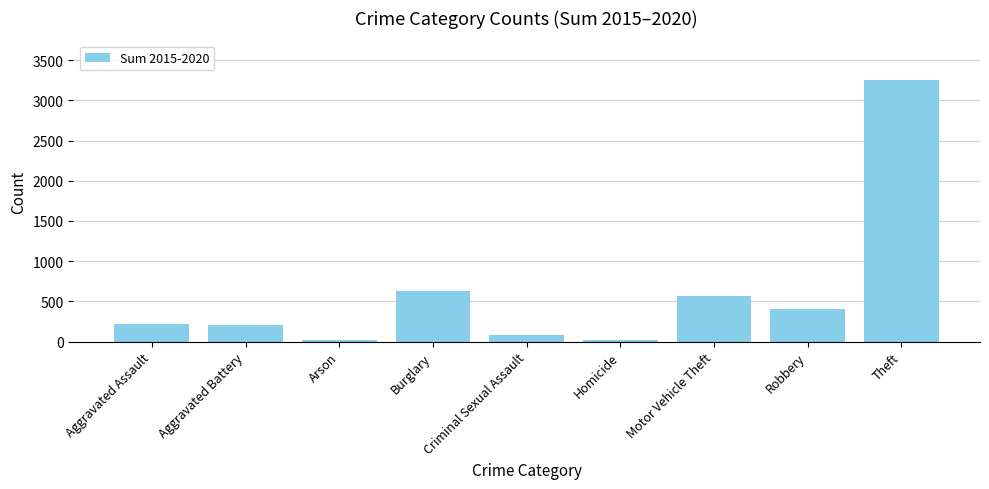

What is the maximum value shown in the chart?

3257